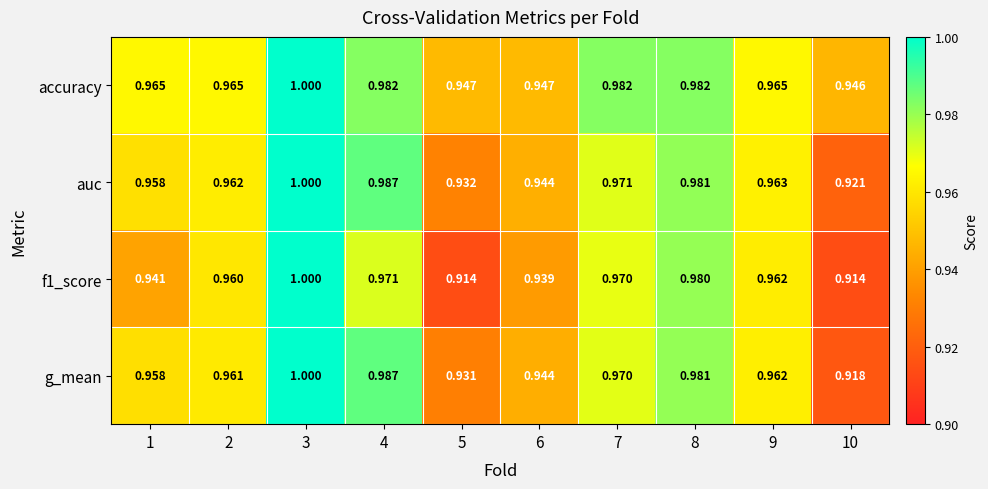

How many series are shown in this chart?

4